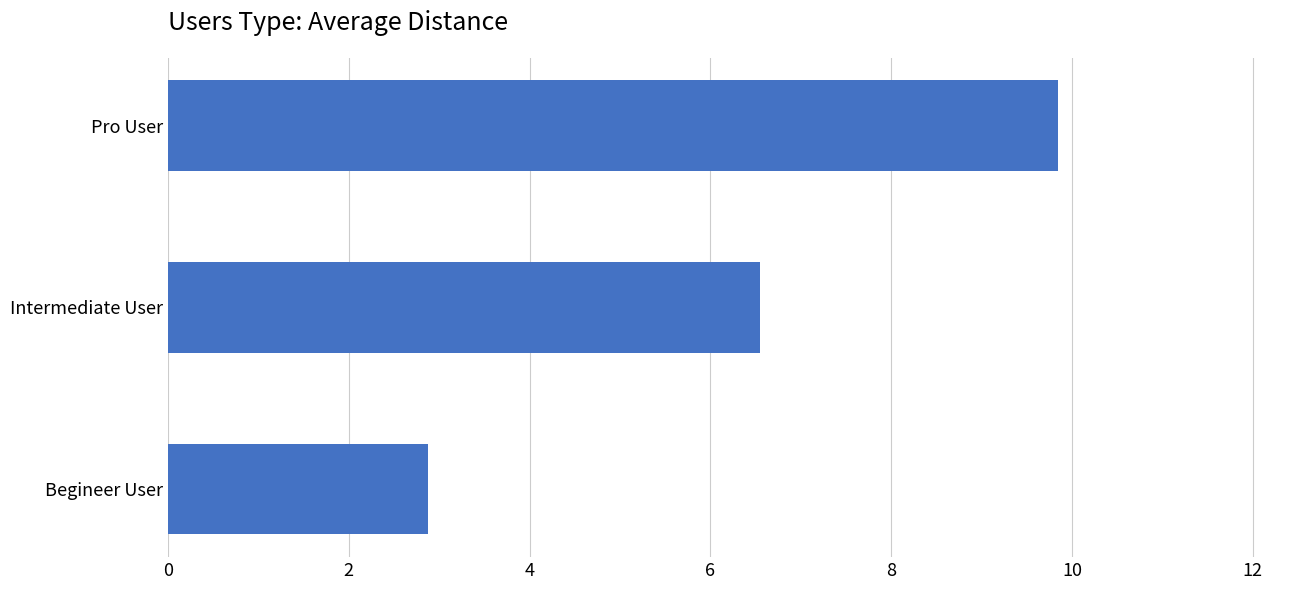

What is the sum of all values?

19.3